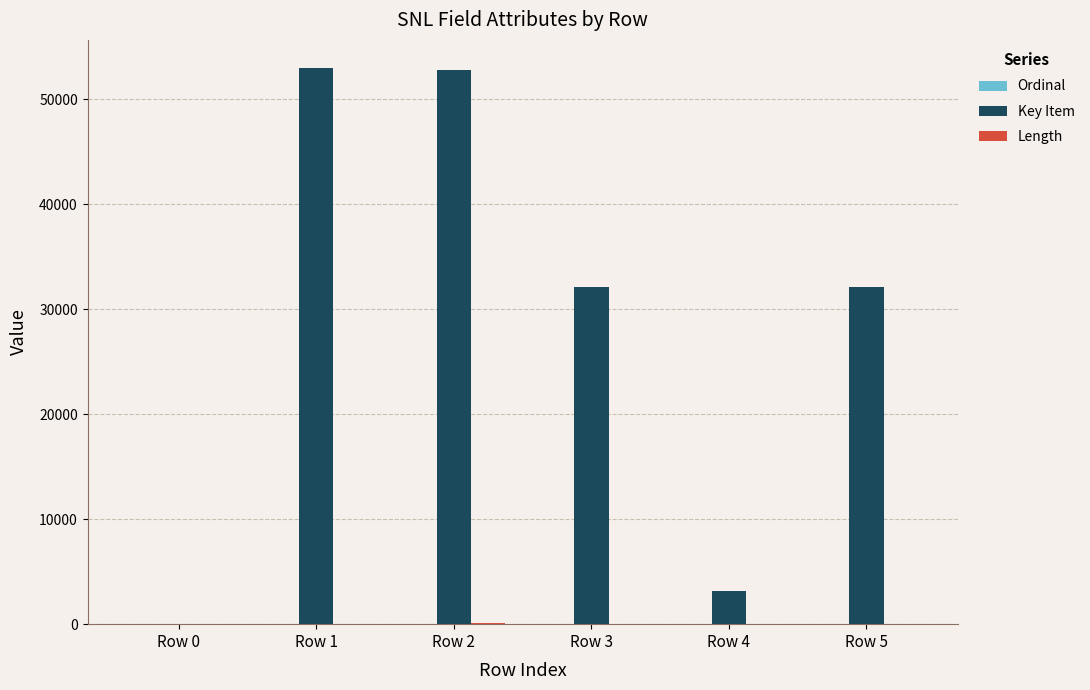

What is the difference between the Key Item values at Row 4 and Row 1?

49891